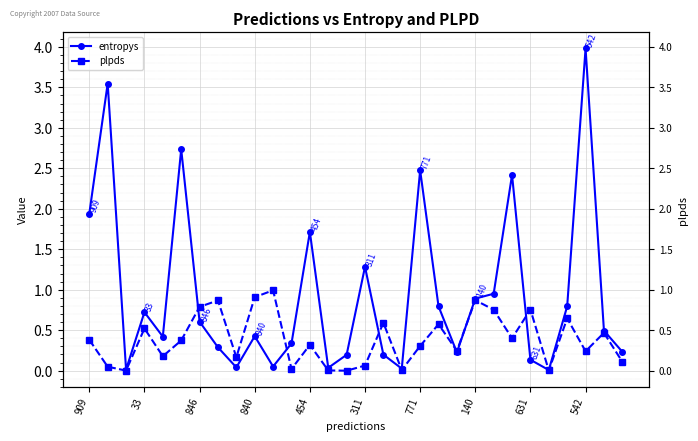

How many lines are shown in the chart?

2